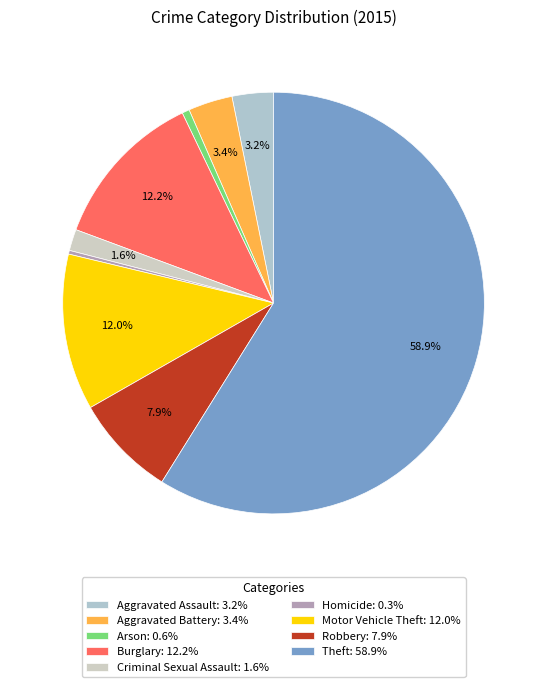

How many slices are in this pie chart?

9